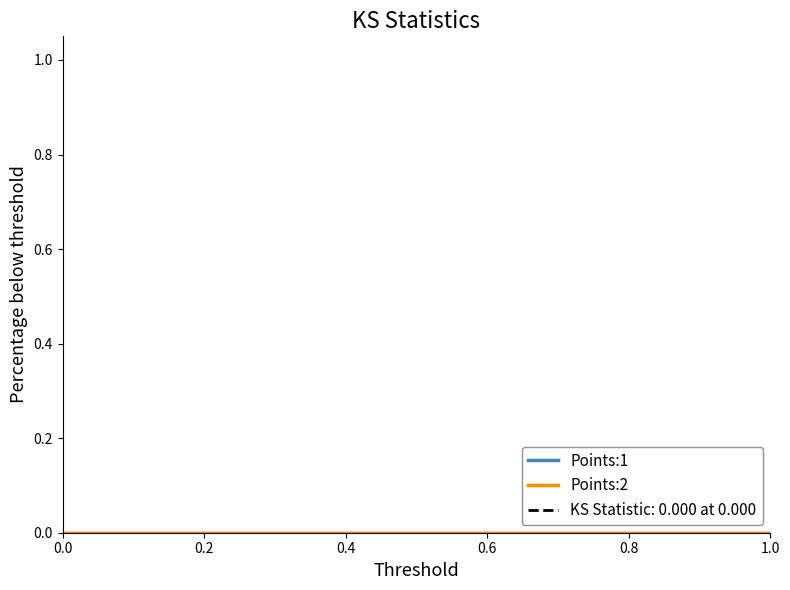

Which series has the largest total across all categories?

Points:1